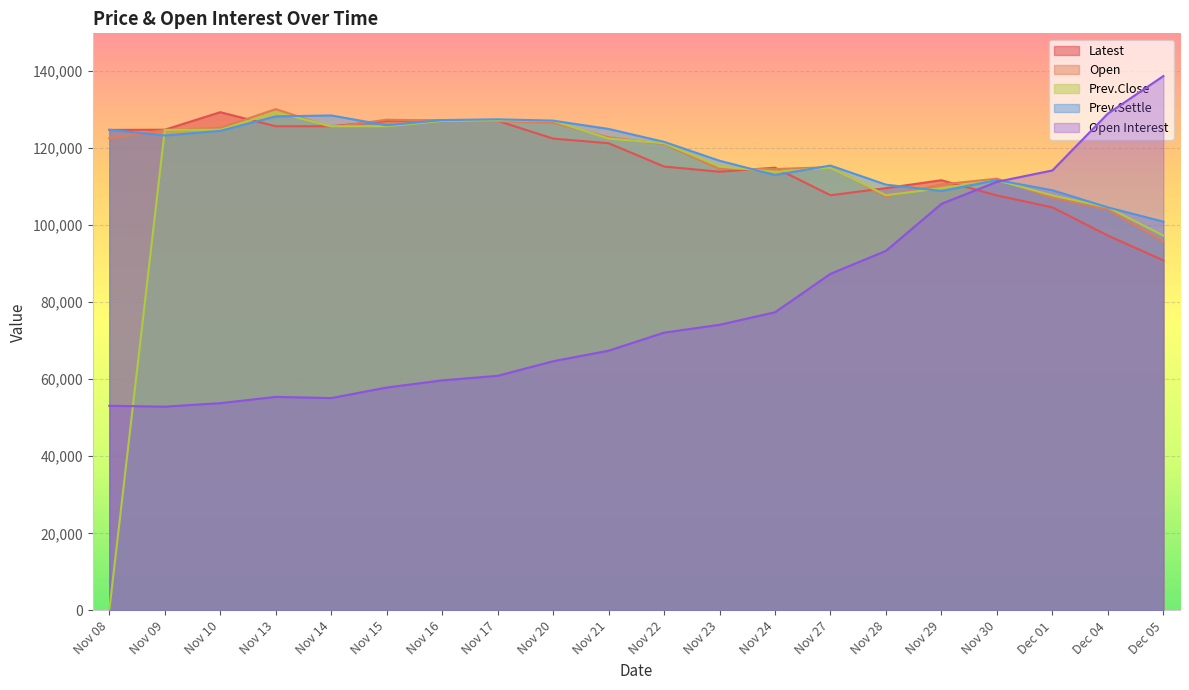

Which series has the widest spread of values?

Prev.Close